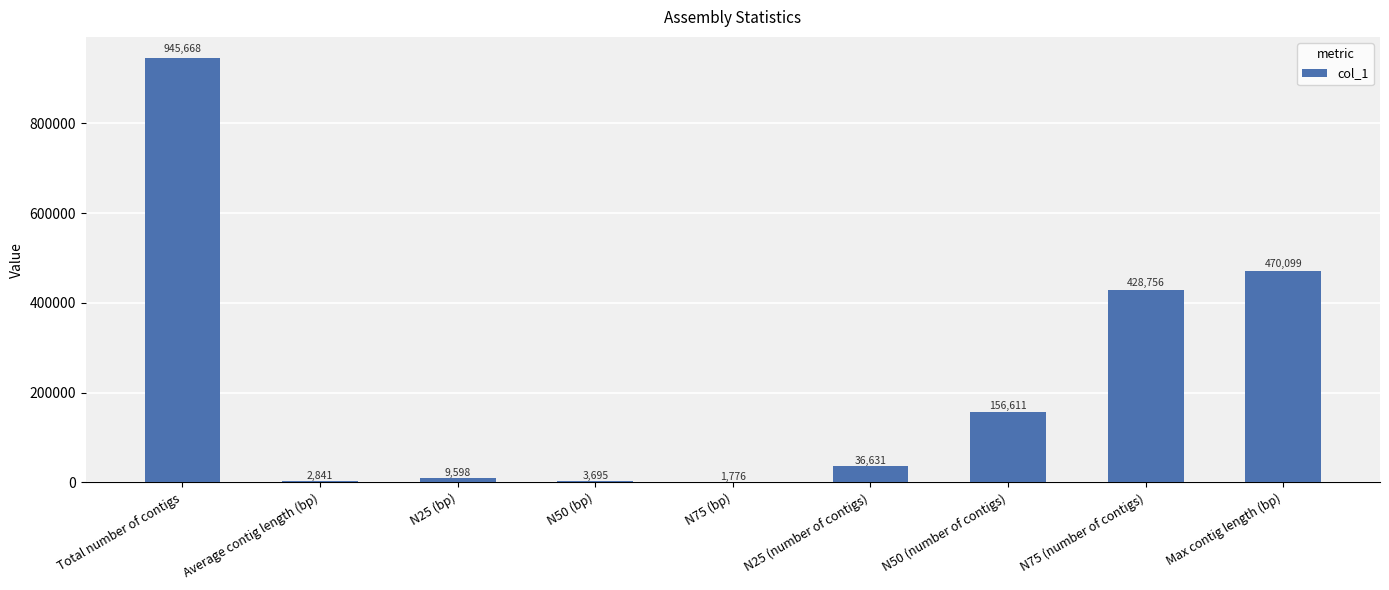

Read the value at N50 (bp).

3695